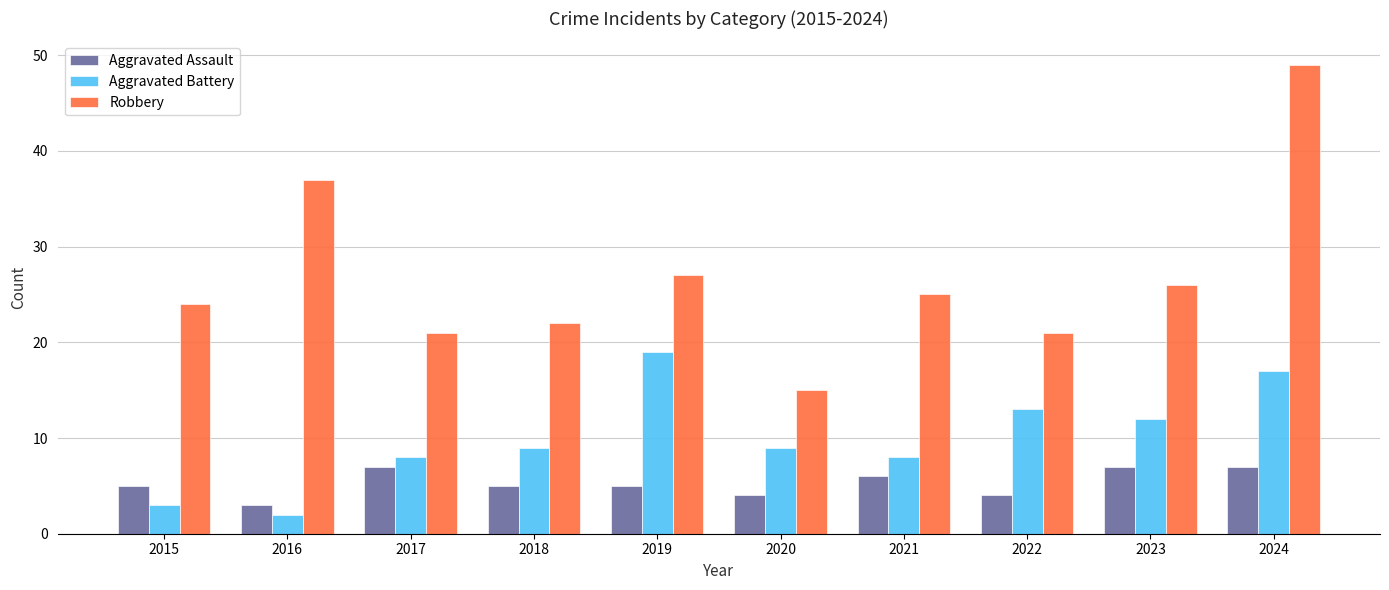

What is the maximum value for Robbery?

49